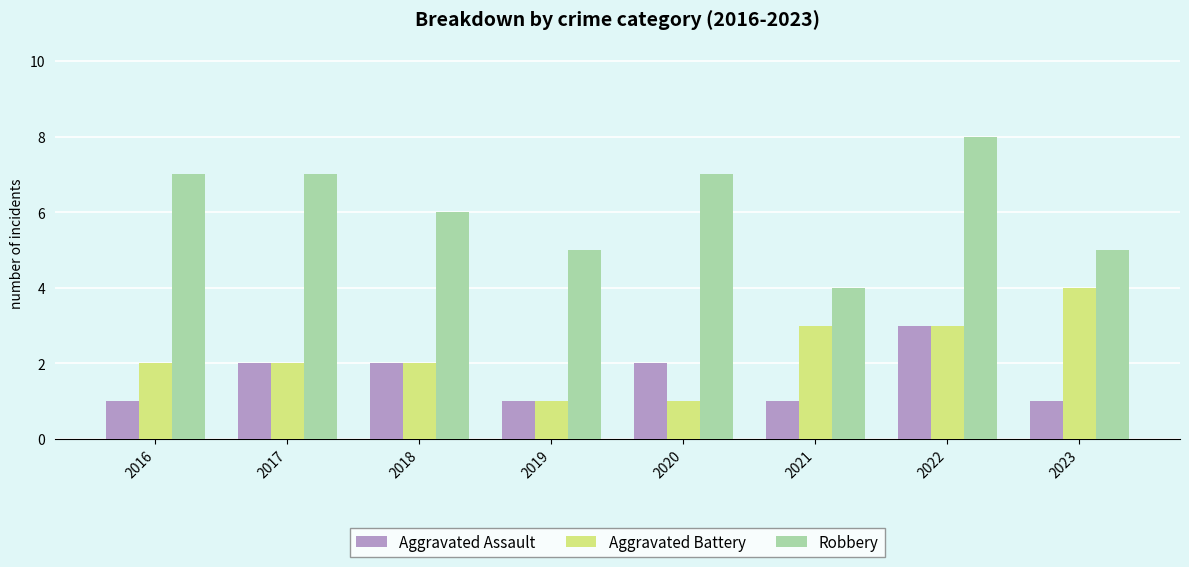

At how many categories does at least one series exceed 1?

8